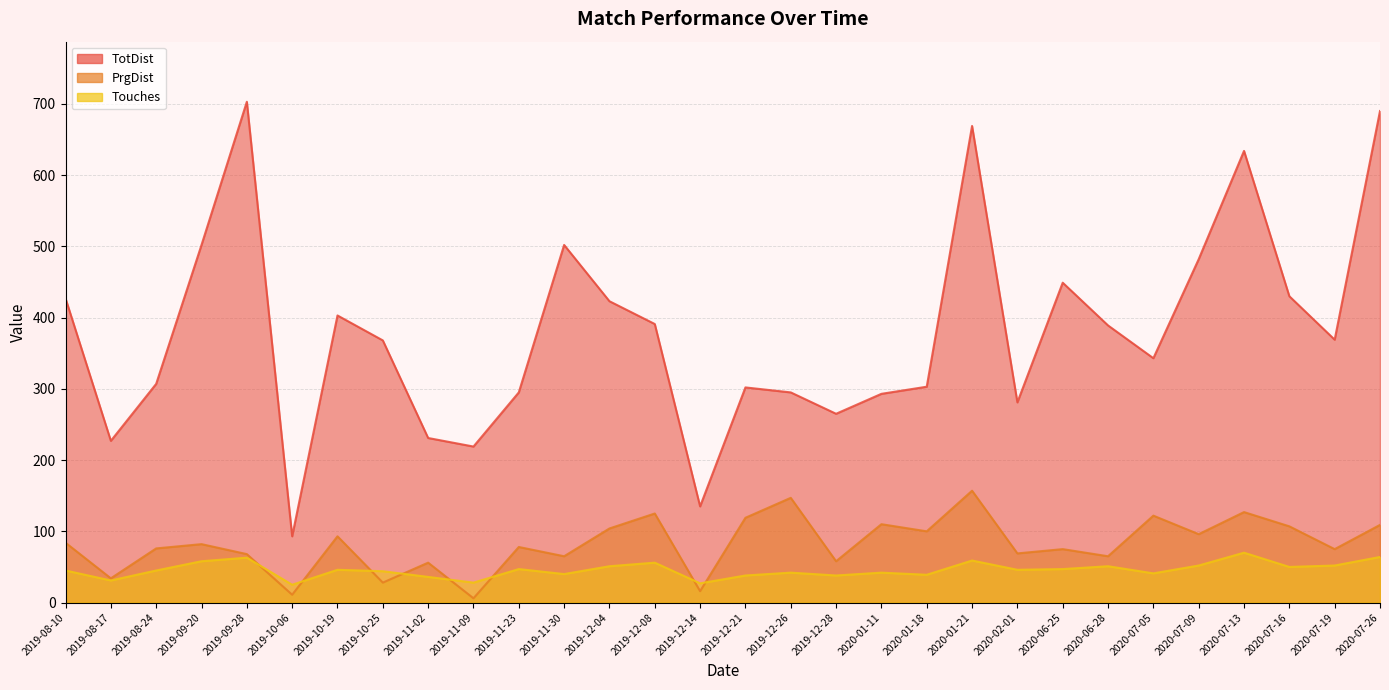

What is the sum of the Touches values at 2019-08-24 and 2019-12-14?

72